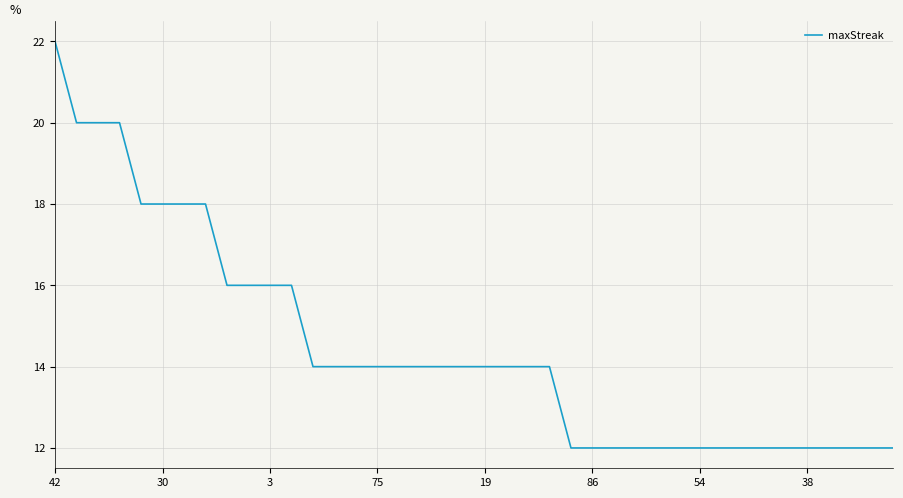

What is the difference between the second highest and minimum values?

8